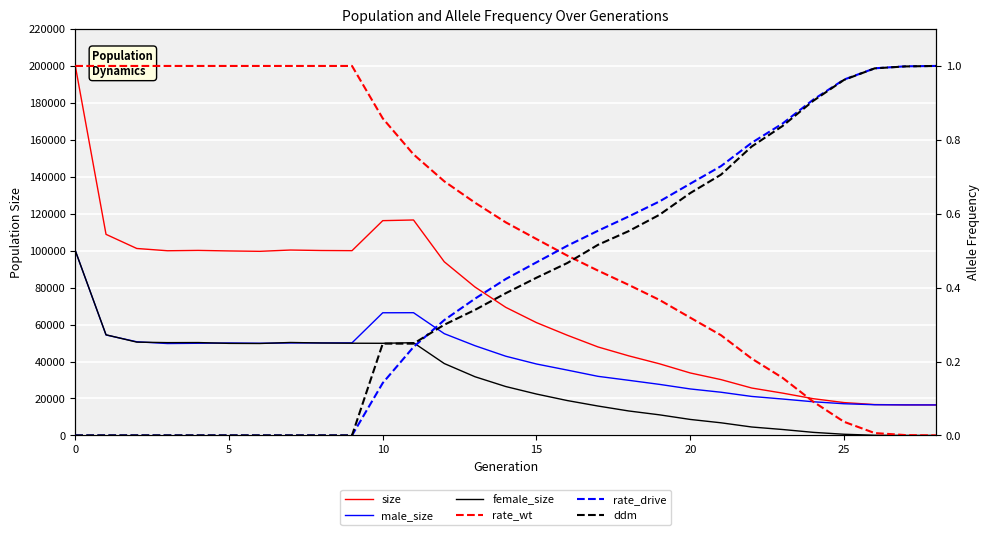

Where do ddm and rate_wt first cross each other?

16 and 17